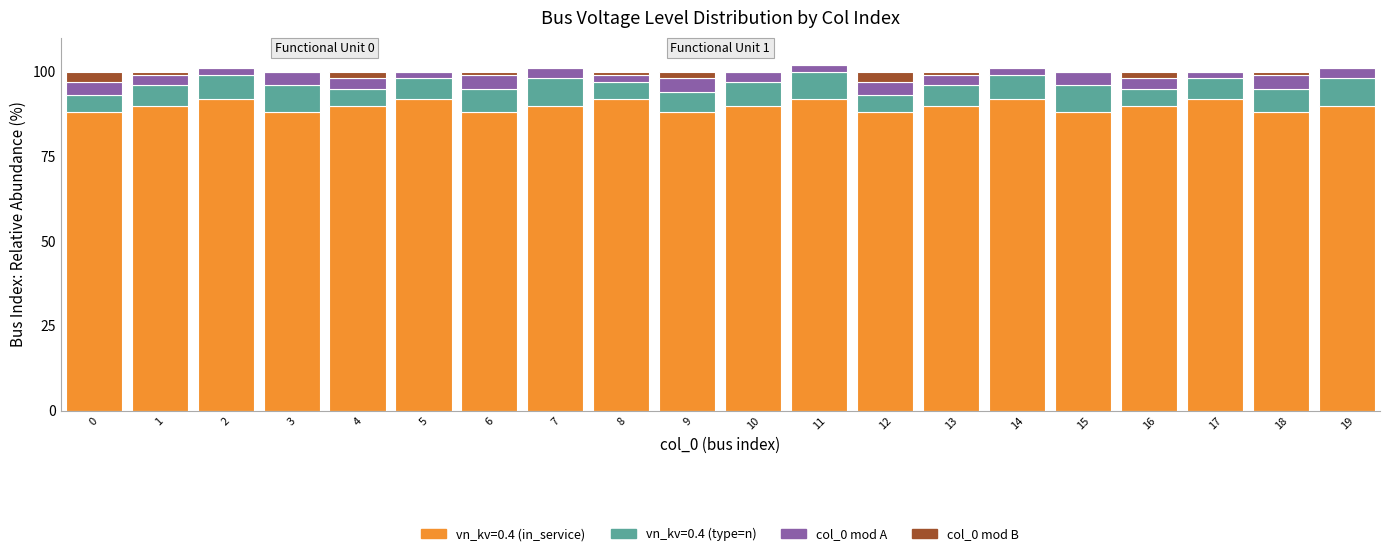

The value of vn_kv=0.4 (in_service) at 19 is 90. True or false?

True